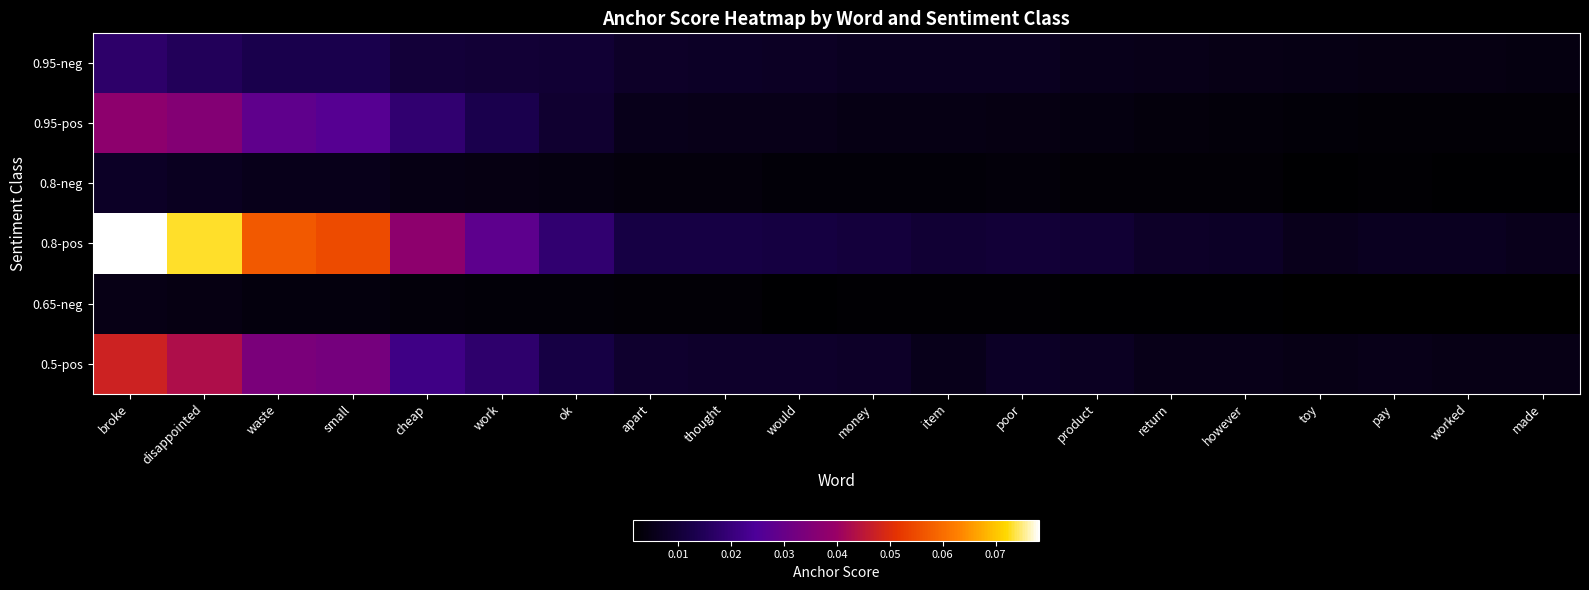

Reading right to left, what are all the values shown in this chart?

0.95-neg: made=0.0	worked=0.0	pay=0.0	toy=0.0	however=0.0	return=0.0	product=0.0	poor=0.0	item=0.0	money=0.0	would=0.0	thought=0.0	apart=0.0	ok=0.0	work=0.0	cheap=0.0	small=0.0	waste=0.0	disappointed=0.0	broke=0.0
0.95-pos: made=0.0	worked=0.0	pay=0.0	toy=0.0	however=0.0	return=0.0	product=0.0	poor=0.0	item=0.0	money=0.0	would=0.0	thought=0.0	apart=0.0	ok=0.0	work=0.0	cheap=0.0	small=0.0	waste=0.0	disappointed=0.0	broke=0.0
0.8-neg: made=0.0	worked=0.0	pay=0.0	toy=0.0	however=0.0	return=0.0	product=0.0	poor=0.0	item=0.0	money=0.0	would=0.0	thought=0.0	apart=0.0	ok=0.0	work=0.0	cheap=0.0	small=0.0	waste=0.0	disappointed=0.0	broke=0.0
0.8-pos: made=0.0	worked=0.0	pay=0.0	toy=0.0	however=0.0	return=0.0	product=0.0	poor=0.0	item=0.0	money=0.0	would=0.0	thought=0.0	apart=0.0	ok=0.0	work=0.0	cheap=0.0	small=0.1	waste=0.1	disappointed=0.1	broke=0.1
0.65-neg: made=0.0	worked=0.0	pay=0.0	toy=0.0	however=0.0	return=0.0	product=0.0	poor=0.0	item=0.0	money=0.0	would=0.0	thought=0.0	apart=0.0	ok=0.0	work=0.0	cheap=0.0	small=0.0	waste=0.0	disappointed=0.0	broke=0.0
0.5-pos: made=0.0	worked=0.0	pay=0.0	toy=0.0	however=0.0	return=0.0	product=0.0	poor=0.0	item=0.0	money=0.0	would=0.0	thought=0.0	apart=0.0	ok=0.0	work=0.0	cheap=0.0	small=0.0	waste=0.0	disappointed=0.0	broke=0.0